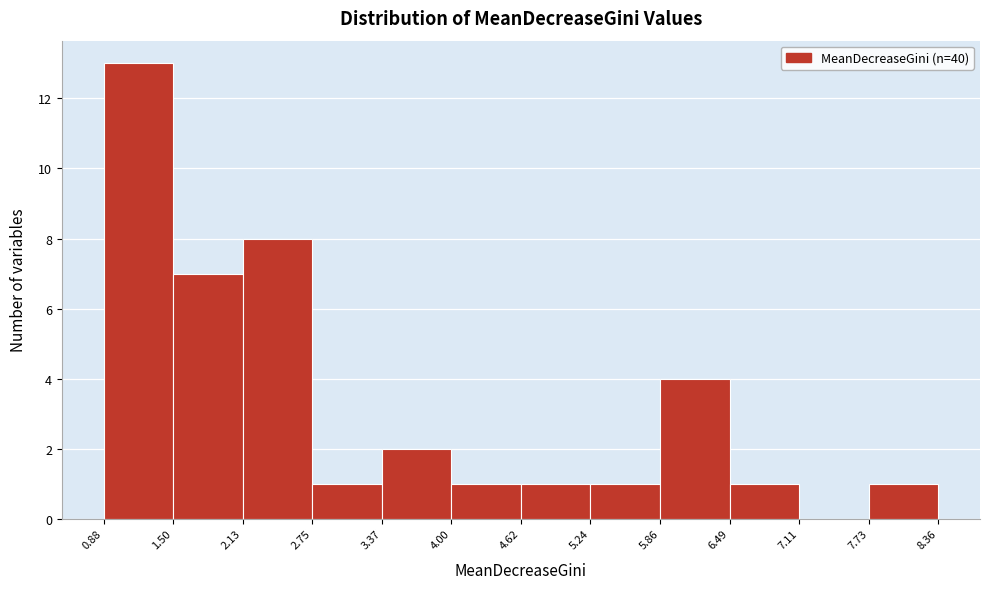

Over which range of the x-axis is the bar tallest?

0.88 to 1.50